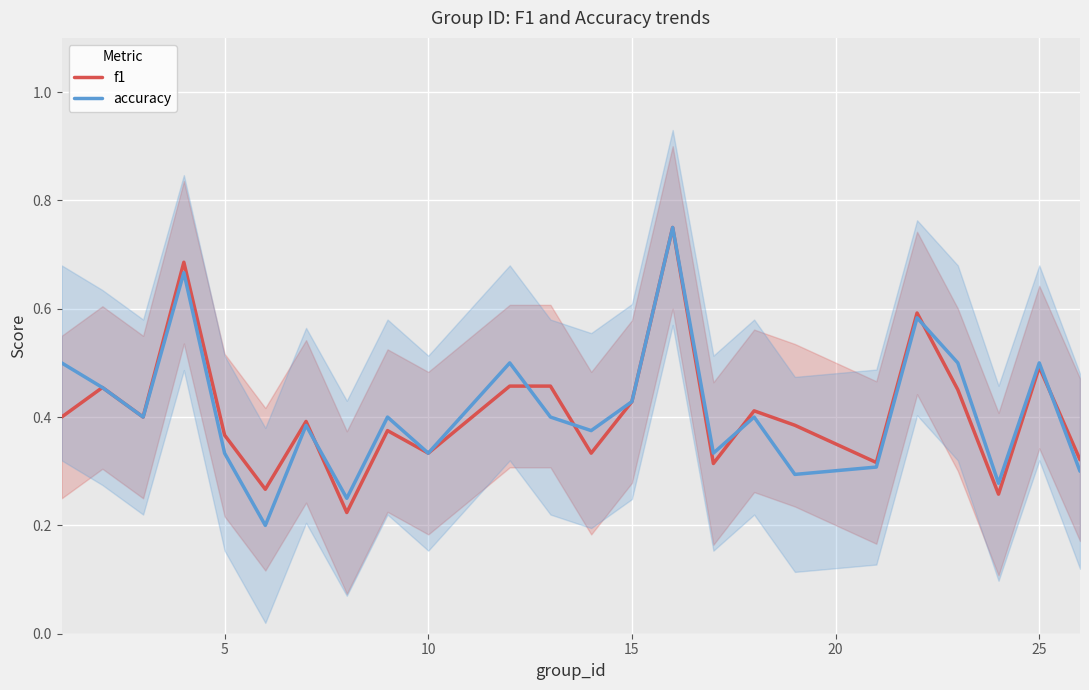

True or false: accuracy and f1 cross at least once.

True